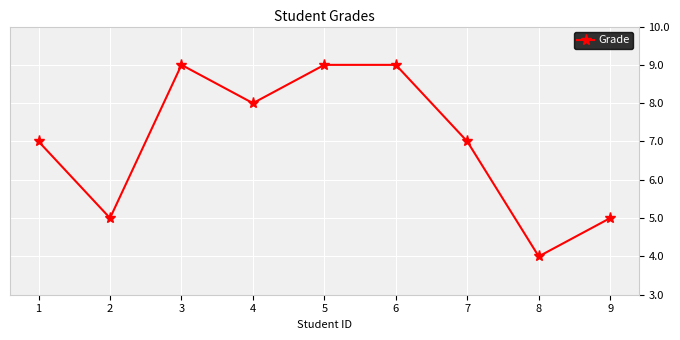

What is the value of the 1st point from the left?

7